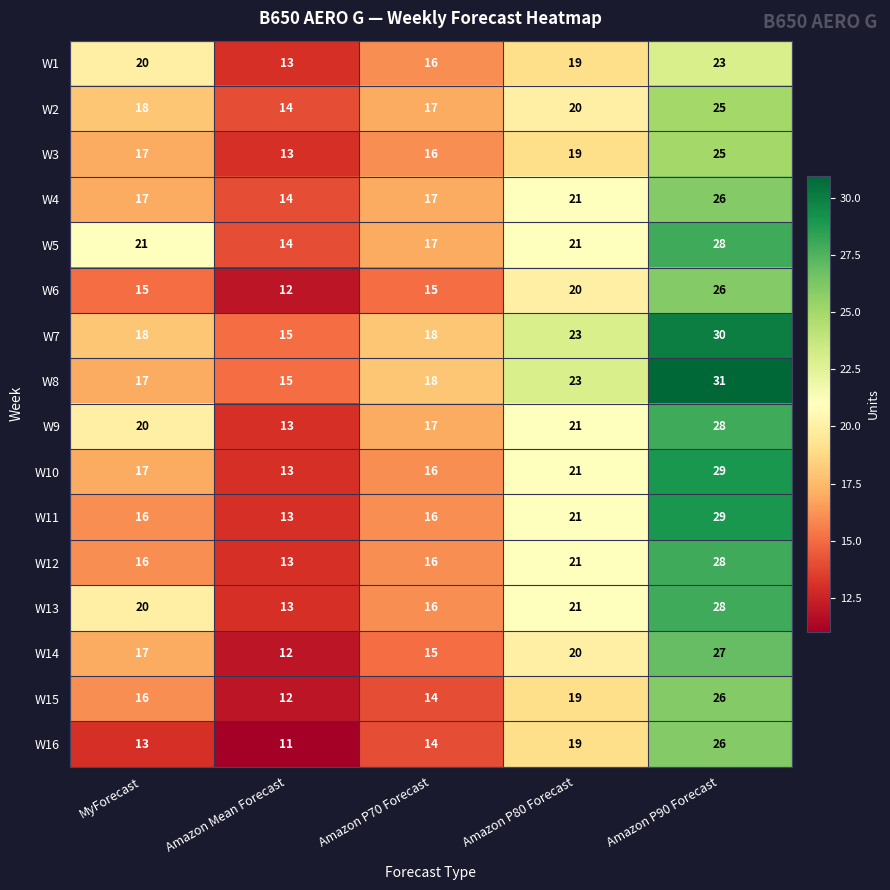

Count the number of categories in the chart.

5